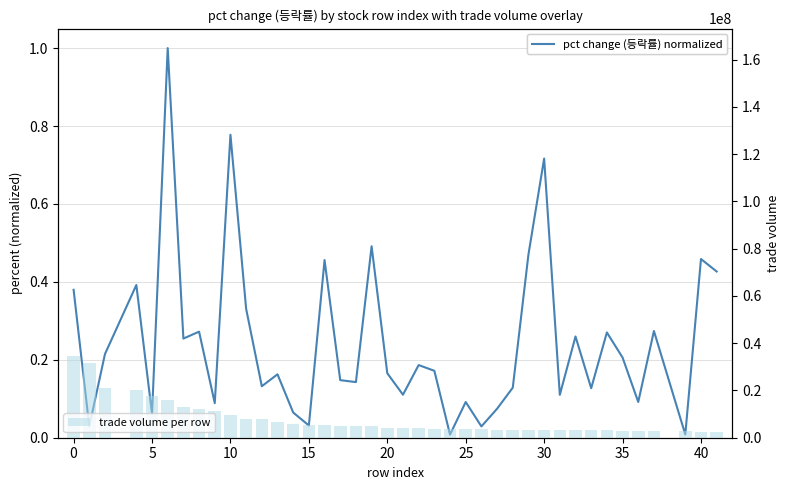

Which series has the largest range (max minus min)?

trade volume per row